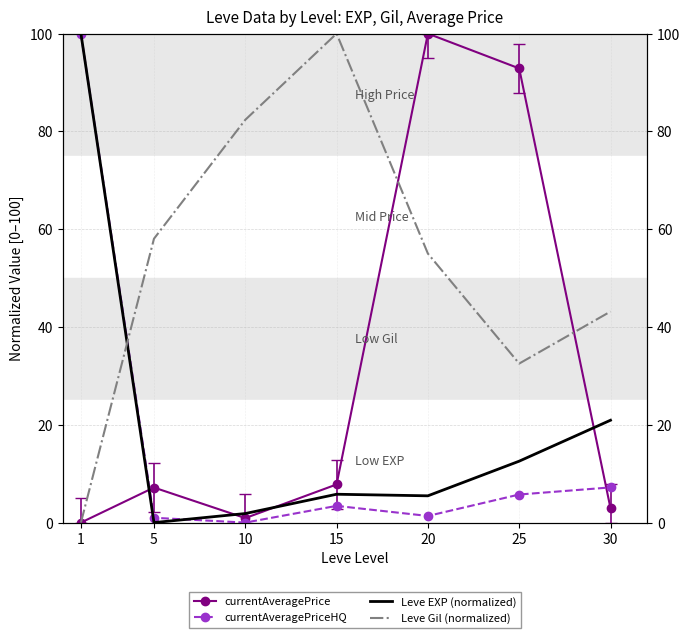

Reading left to right, what are all the values shown in this chart?

currentAveragePrice: 0.0	7.2	0.9	7.8	100.0	92.9	2.9
currentAveragePriceHQ: 100.0	1.0	0.0	3.4	1.4	5.7	7.2
Leve EXP (normalized): 100.0	0.0	1.9	5.8	5.5	12.6	20.9
Leve Gil (normalized): 0.0	58.1	82.4	100.0	55.0	32.5	43.2